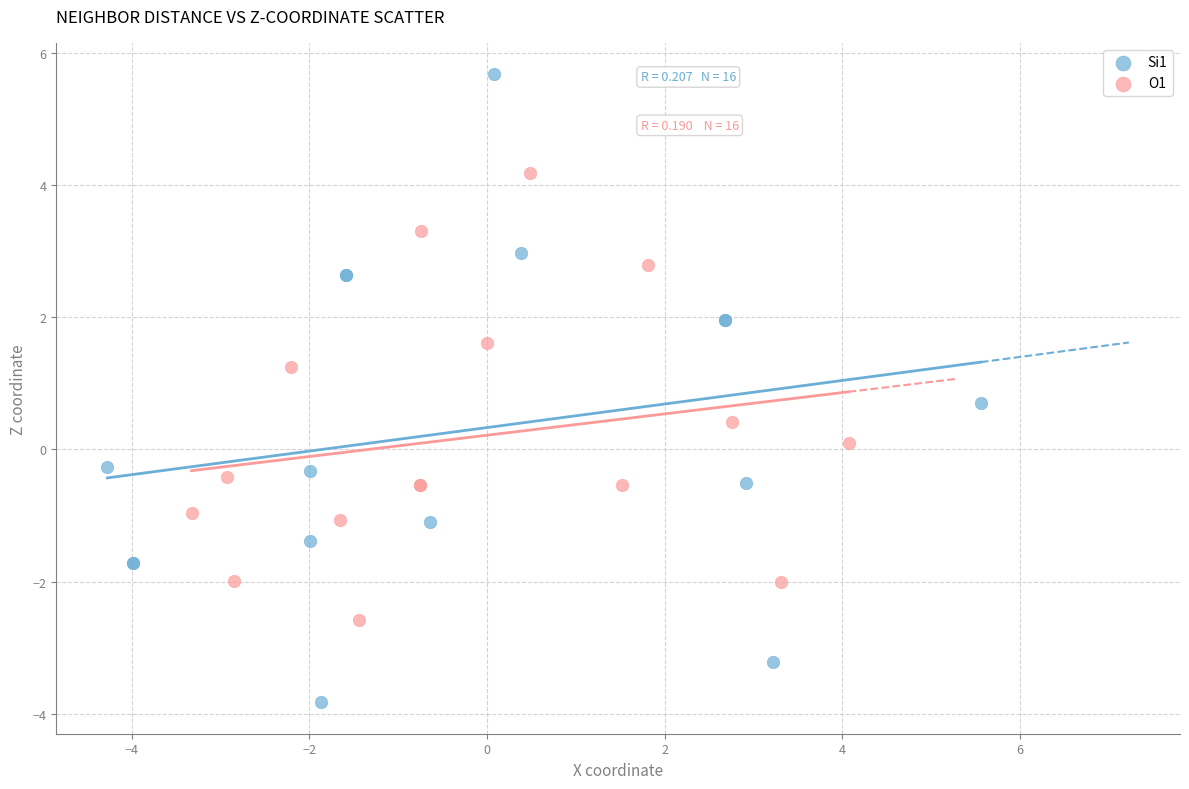

Which series contains the highest Y value?

Si1